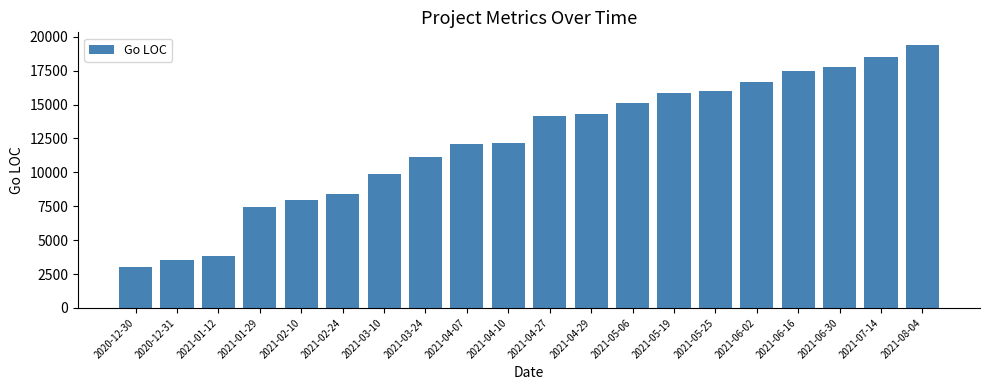

Which category has the highest value across all series?

2021-08-04